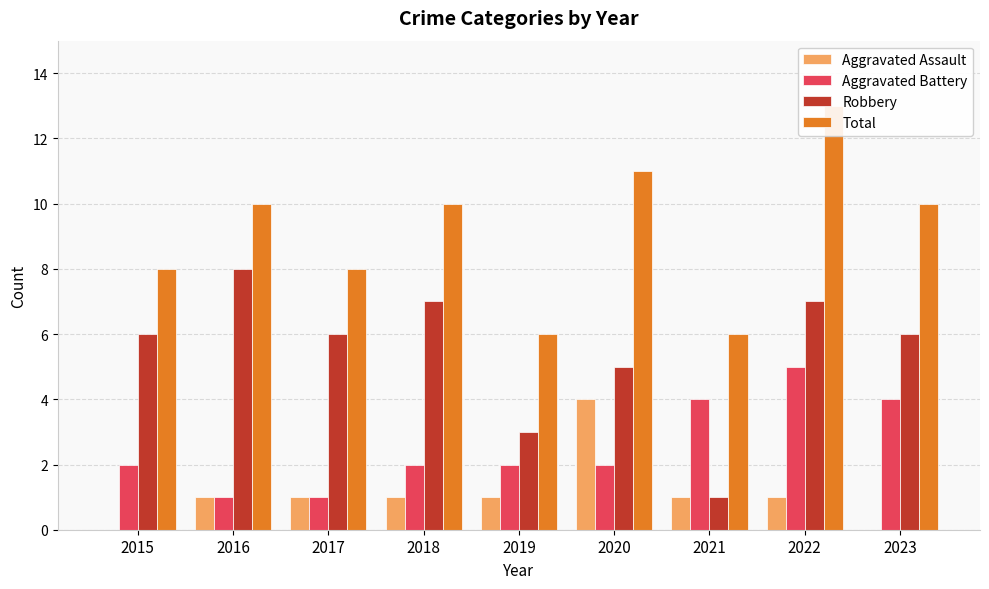

What is the total value across all series at 2023?

20